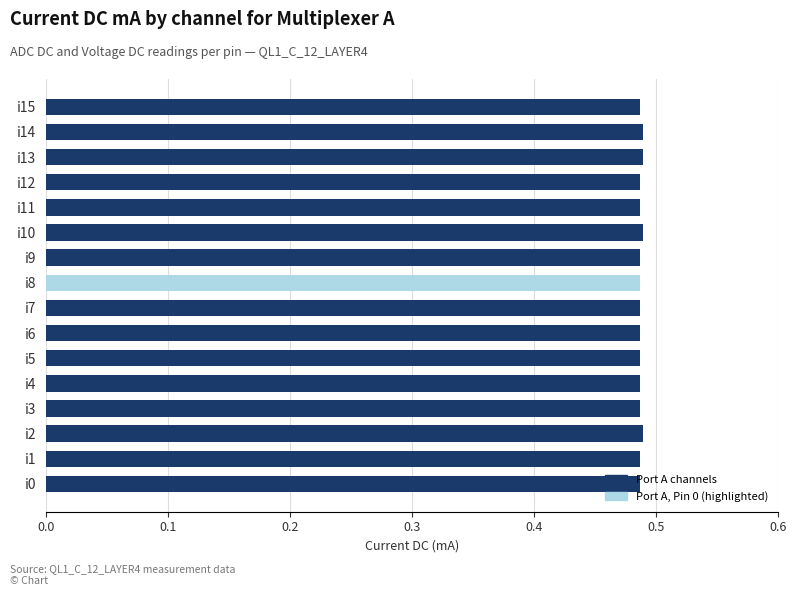

What is the sum of the values at i6 and i14?

1.0